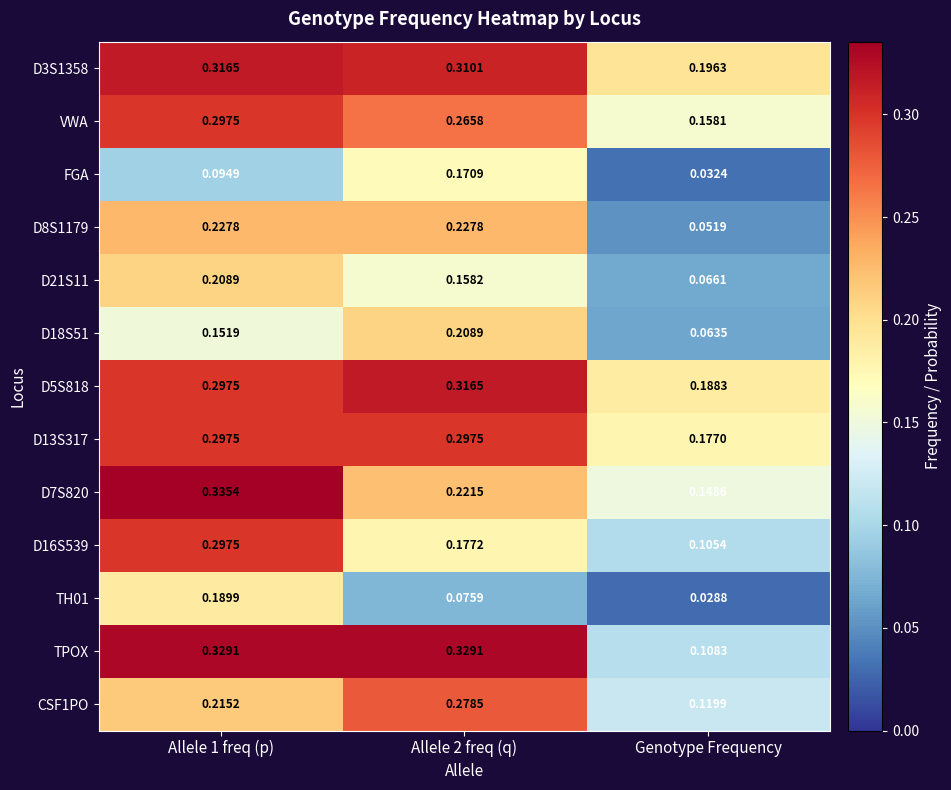

Which category has the lowest value across all series?

Genotype Frequency